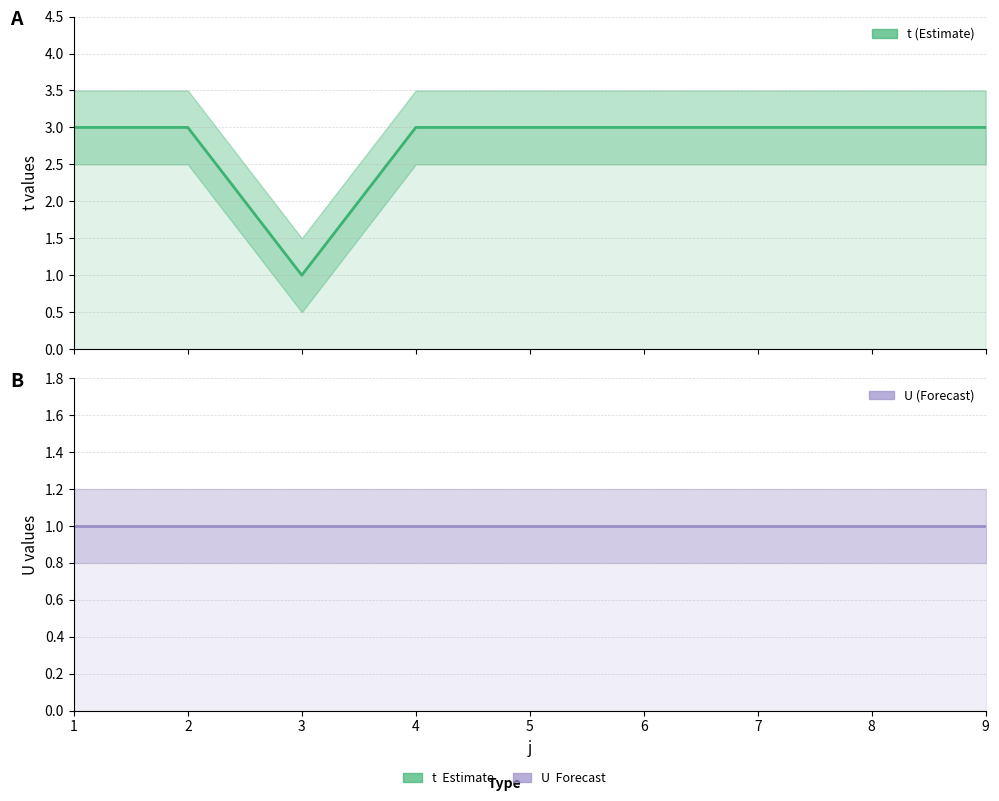

True or false: t and U cross at least once.

False